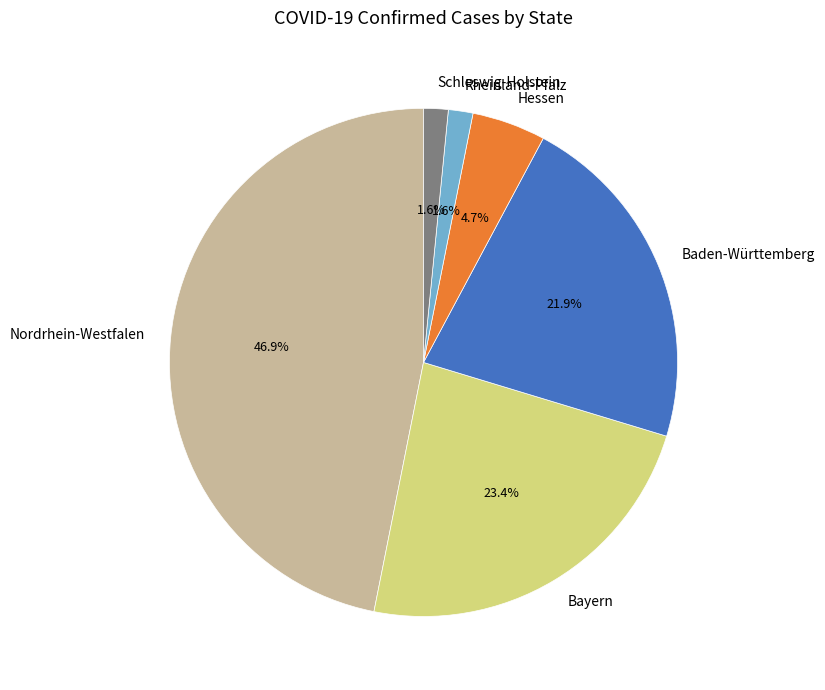

How many segments does this pie chart have?

6